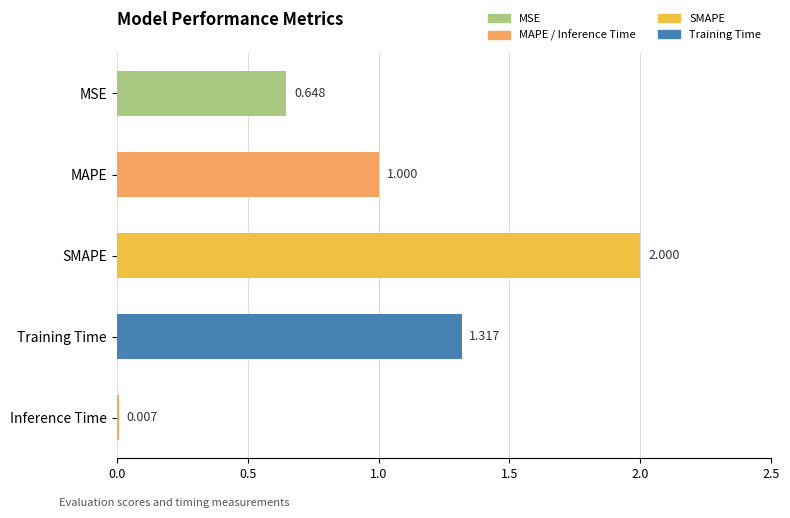

Which has a higher value, MAPE or SMAPE?

SMAPE